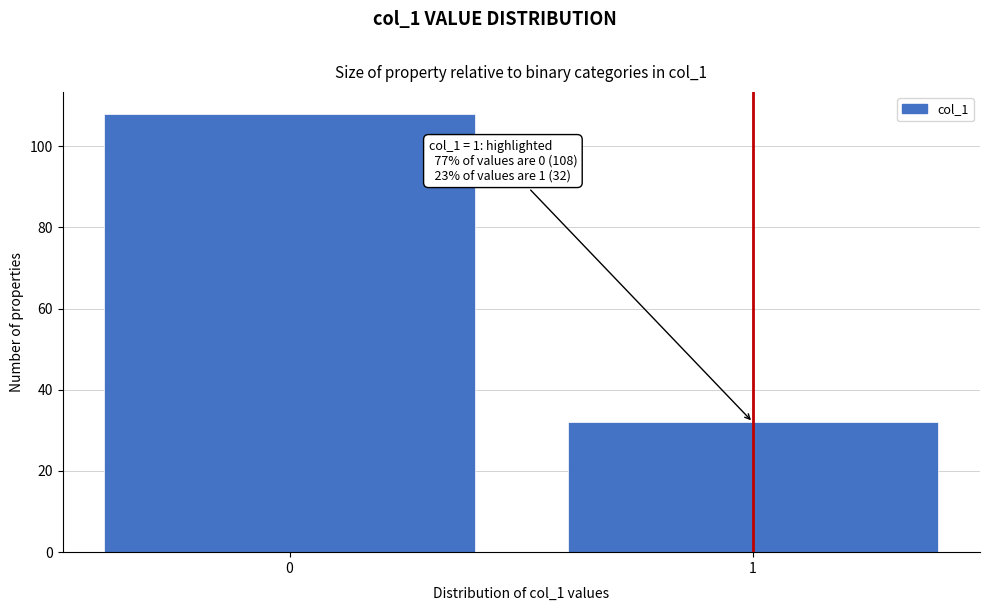

Reading left to right, extract all data points from this chart.

0=108	1=32